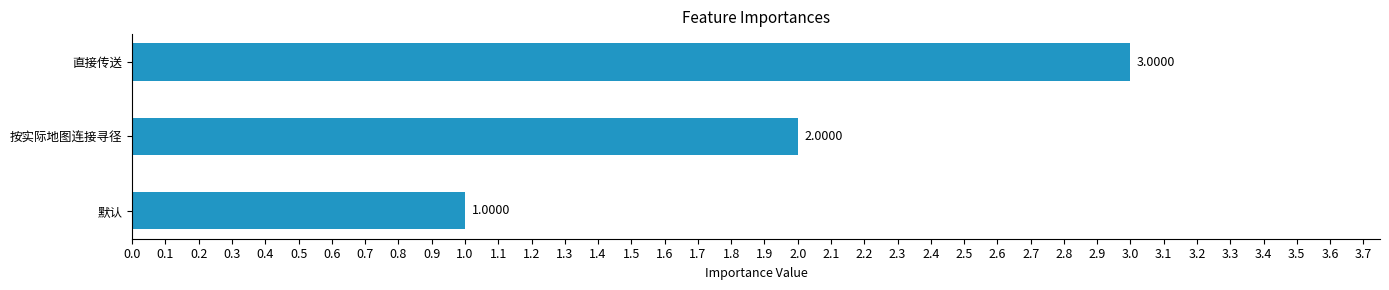

What is the sum of all values?

6